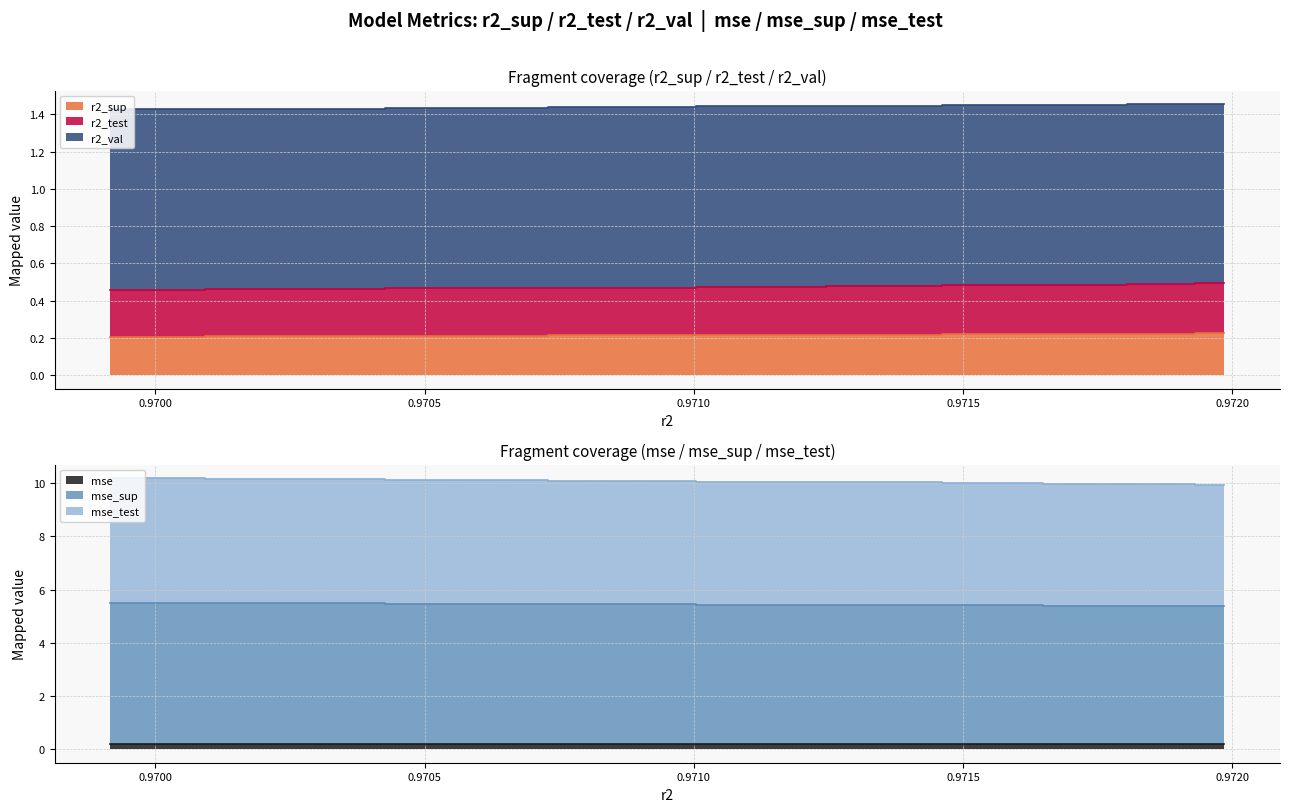

What is the sum of all mse values?

1.9